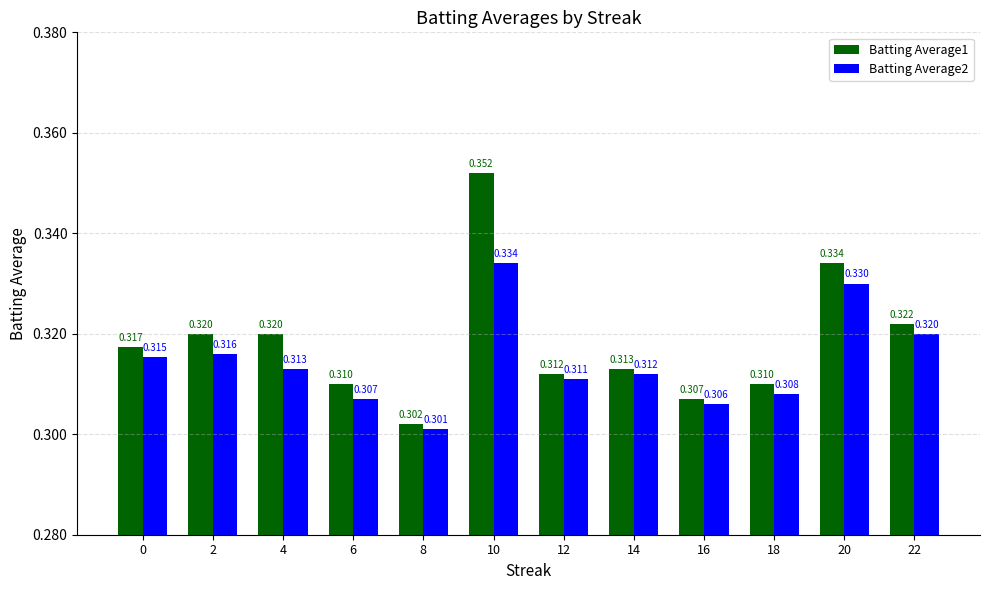

What is the sum of the Batting Average1 values at 16 and 10?

0.7